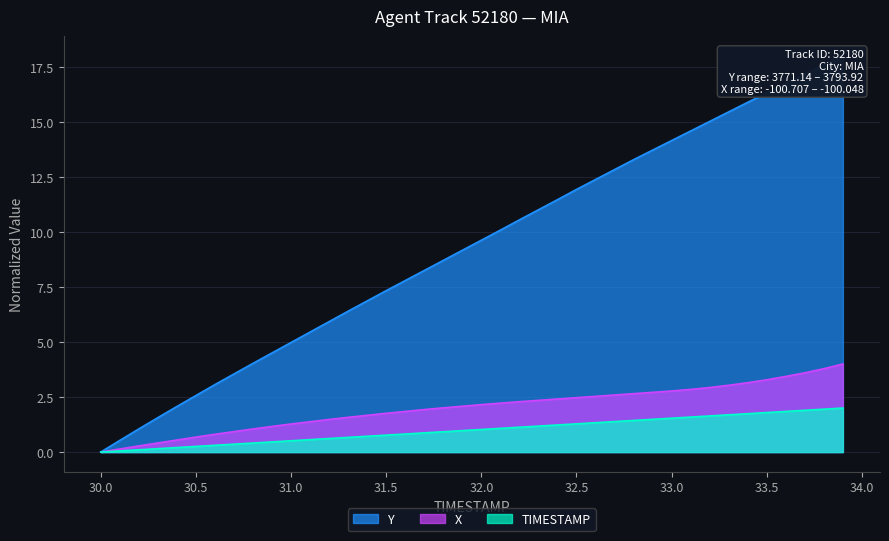

Reading left to right, list all the values displayed in this chart.

Y: 0.0	0.5	1.1	1.6	2.1	2.6	3.1	3.5	4.0	4.5	5.0	5.5	5.9	6.4	6.9	7.3	7.8	8.2	8.7	9.2	9.6	10.1	10.5	11.0	11.5	11.9	12.4	12.8	13.3	13.7	14.2	14.6	15.0	15.5	15.9	16.3	16.8	17.2	17.6	18.0
X: 0.0	0.1	0.3	0.4	0.5	0.7	0.8	0.9	1.1	1.2	1.3	1.4	1.5	1.6	1.7	1.8	1.8	1.9	2.0	2.1	2.2	2.2	2.3	2.3	2.4	2.5	2.5	2.6	2.7	2.7	2.8	2.8	2.9	3.0	3.2	3.3	3.4	3.6	3.8	4.0
TIMESTAMP: 0.0	0.1	0.1	0.2	0.2	0.3	0.3	0.4	0.4	0.5	0.5	0.6	0.6	0.7	0.7	0.8	0.8	0.9	0.9	1.0	1.0	1.1	1.1	1.2	1.2	1.3	1.3	1.4	1.4	1.5	1.5	1.6	1.6	1.7	1.7	1.8	1.8	1.9	1.9	2.0